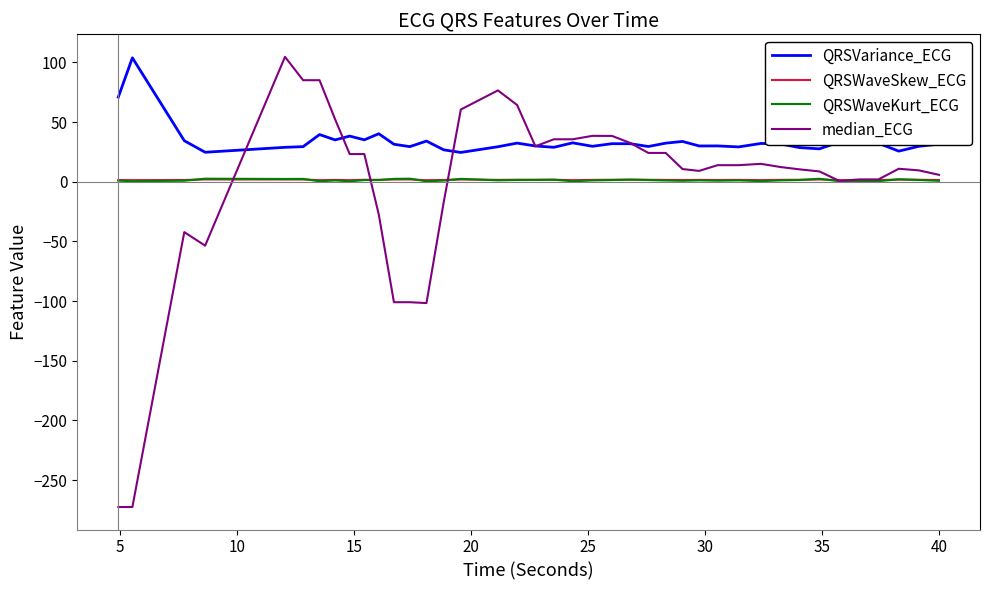

True or false: QRSWaveKurt_ECG and QRSVariance_ECG intersect in this chart.

False